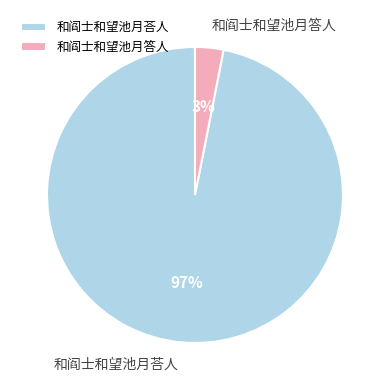

Which slice represents more than half of the pie?

和阎士和望池月荅人